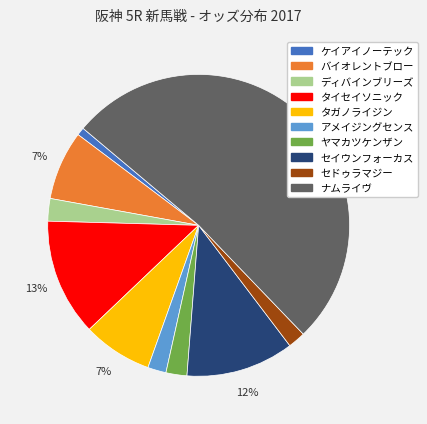

What is the smallest slice in the pie chart?

ケイアイノーテック